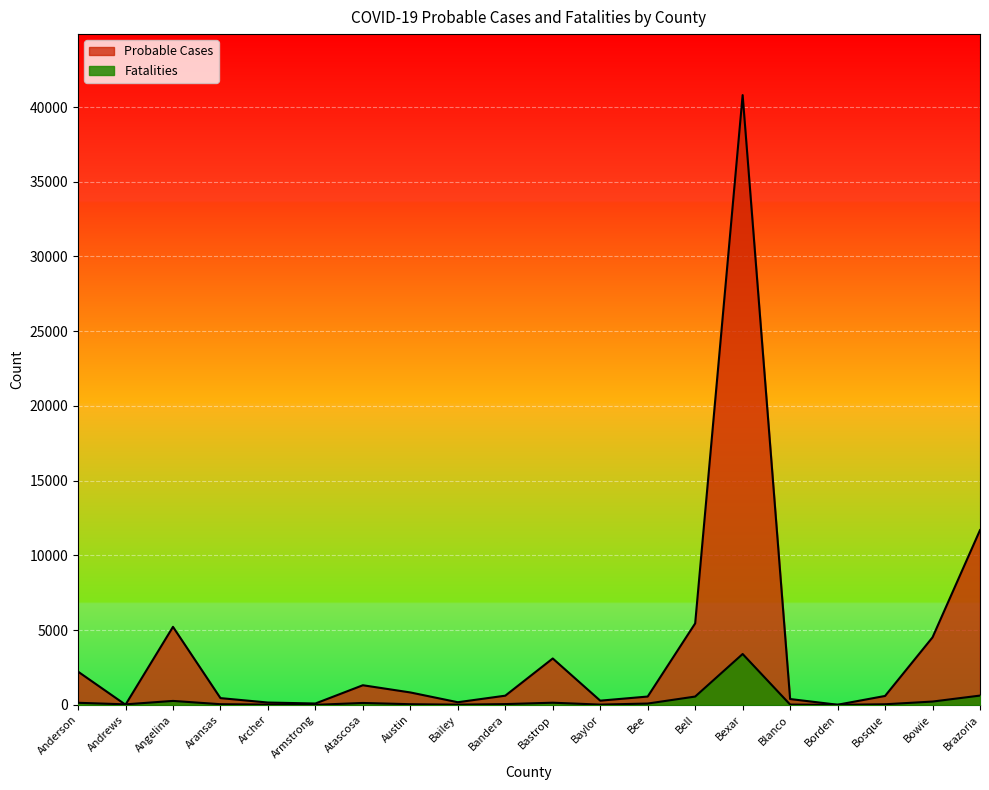

True or false: Probable Cases has a value of 14 at Borden.

False